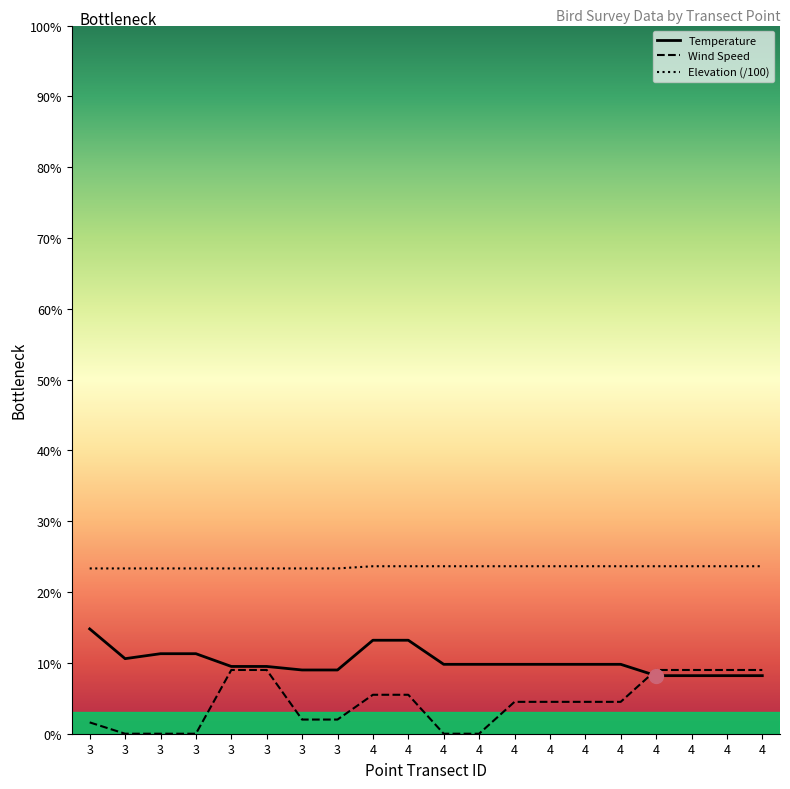

The value of Wind Speed at 4 is 3.5. True or false?

False